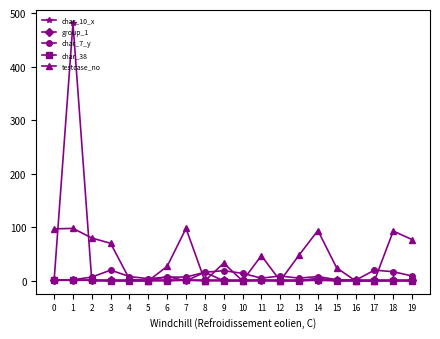

At which label is char_10_x closest to 240?

8